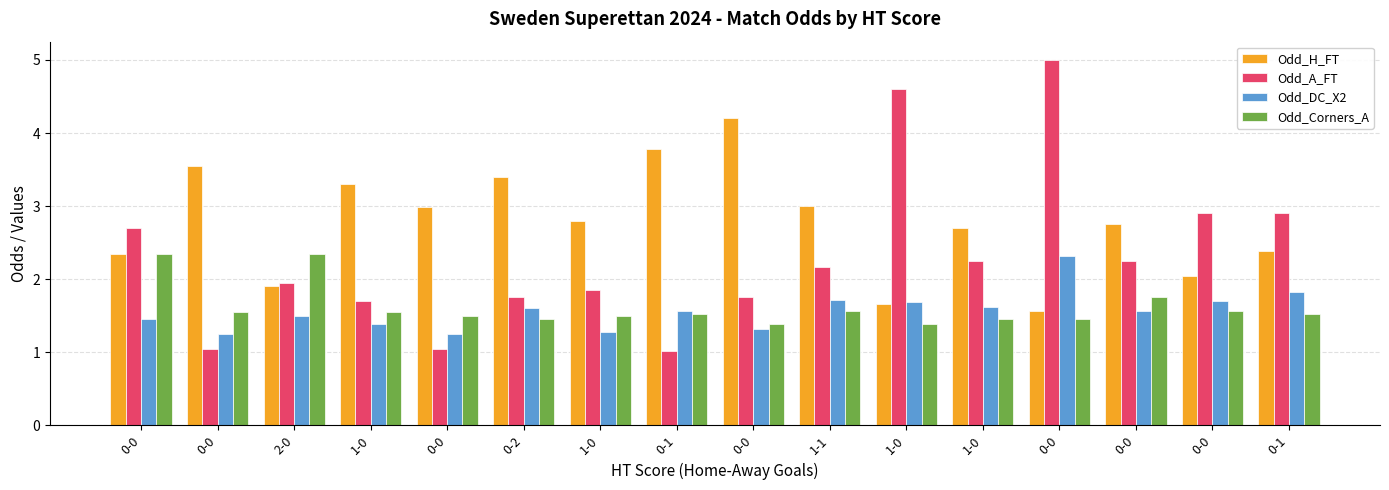

Reading left to right, list all the values displayed in this chart.

Odd_H_FT: 0-0=2.3	0-0=3.5	2-0=1.9	1-0=3.3	0-0=3.0	0-2=3.4	1-0=2.8	0-1=3.8	0-0=4.2	1-1=3.0	1-0=1.7	1-0=2.7	0-0=1.6	0-0=2.8	0-0=2.0	0-1=2.4
Odd_A_FT: 0-0=2.7	0-0=1.1	2-0=1.9	1-0=1.7	0-0=1.0	0-2=1.8	1-0=1.9	0-1=1.0	0-0=1.8	1-1=2.2	1-0=4.6	1-0=2.2	0-0=5.0	0-0=2.2	0-0=2.9	0-1=2.9
Odd_DC_X2: 0-0=1.4	0-0=1.2	2-0=1.5	1-0=1.4	0-0=1.2	0-2=1.6	1-0=1.3	0-1=1.6	0-0=1.3	1-1=1.7	1-0=1.7	1-0=1.6	0-0=2.3	0-0=1.6	0-0=1.7	0-1=1.8
Odd_Corners_A: 0-0=2.4	0-0=1.6	2-0=2.4	1-0=1.6	0-0=1.5	0-2=1.5	1-0=1.5	0-1=1.5	0-0=1.4	1-1=1.6	1-0=1.4	1-0=1.4	0-0=1.5	0-0=1.8	0-0=1.6	0-1=1.5